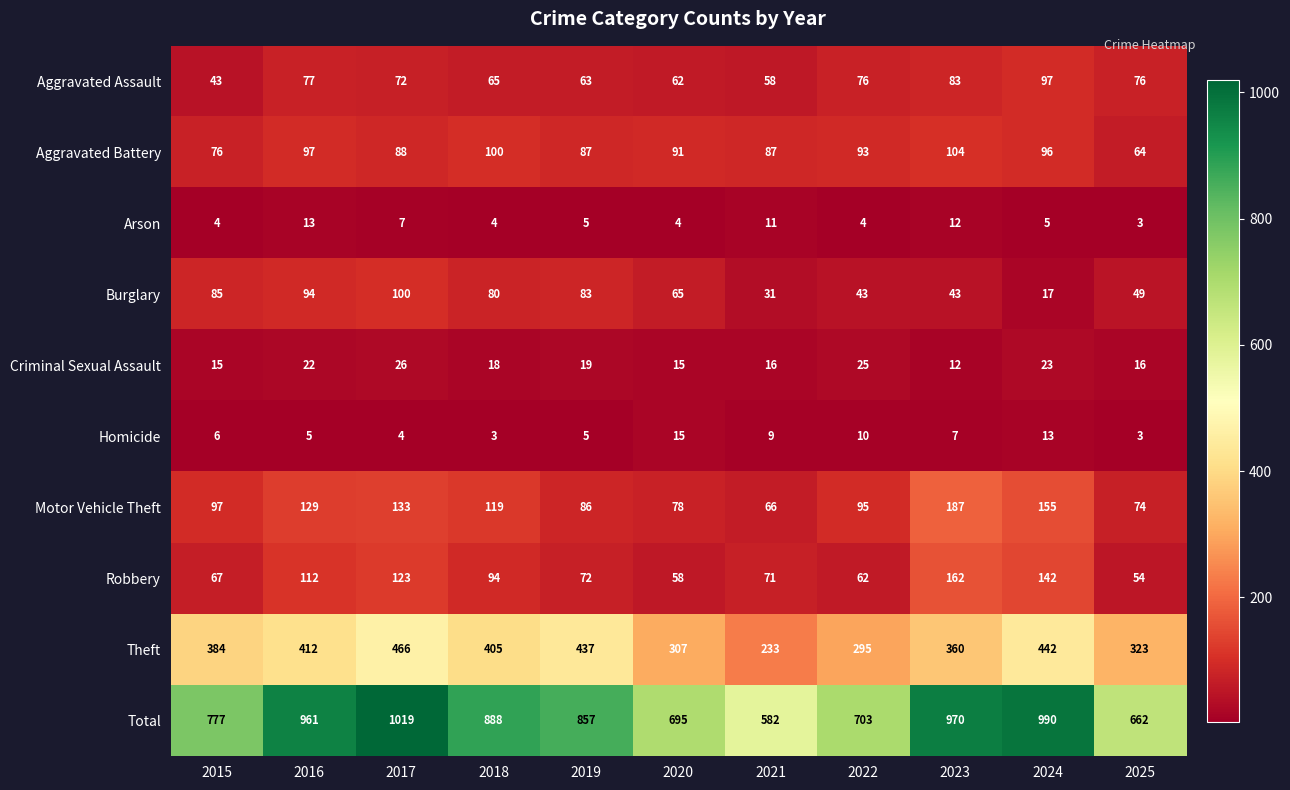

At 2018, list the series in order from smallest to largest.

Homicide, Arson, Criminal Sexual Assault, Aggravated Assault, Burglary, Robbery, Aggravated Battery, Motor Vehicle Theft, Theft, Total